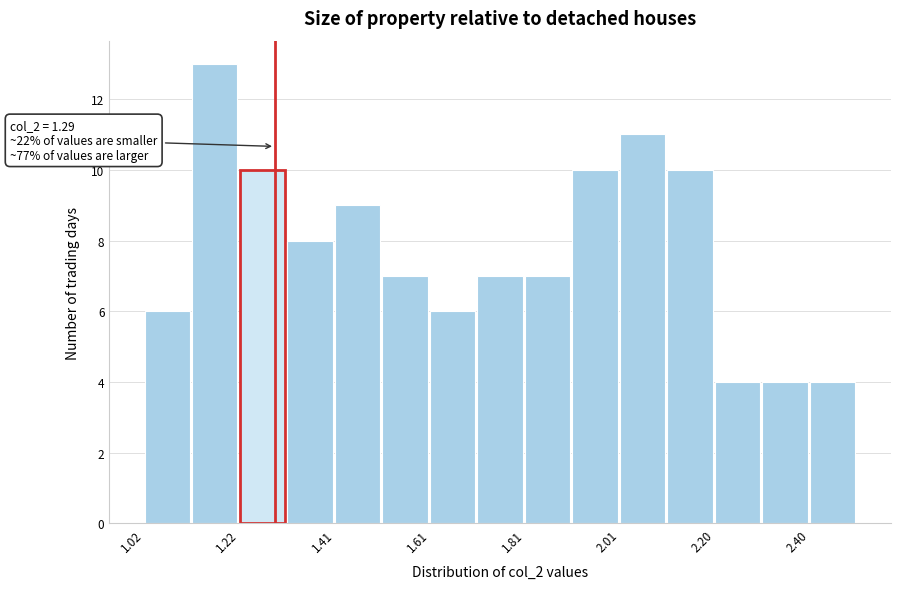

Over which range of the x-axis is the bar tallest?

1.12 to 1.22